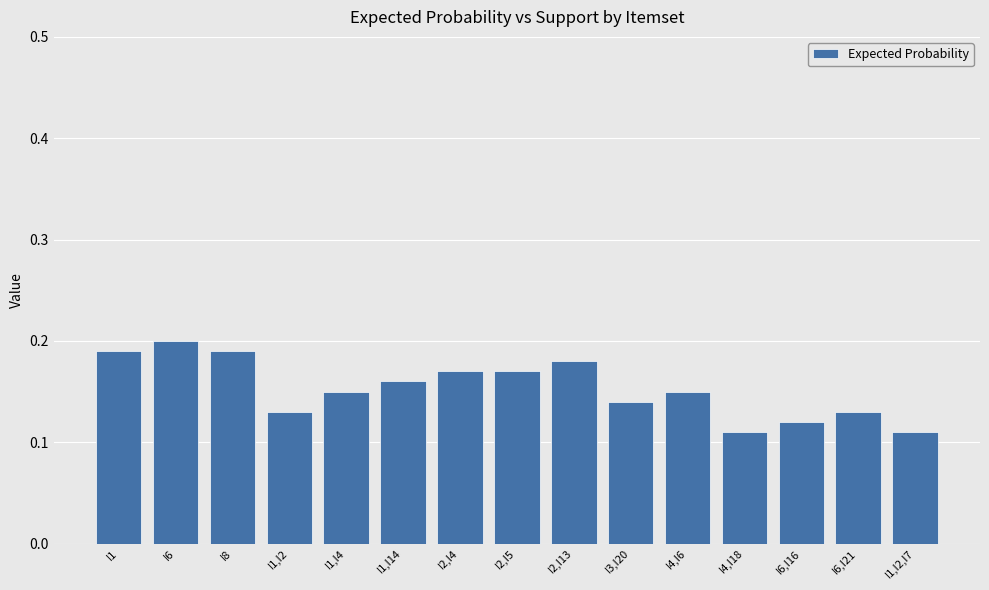

What is the sum of all values?

2.3